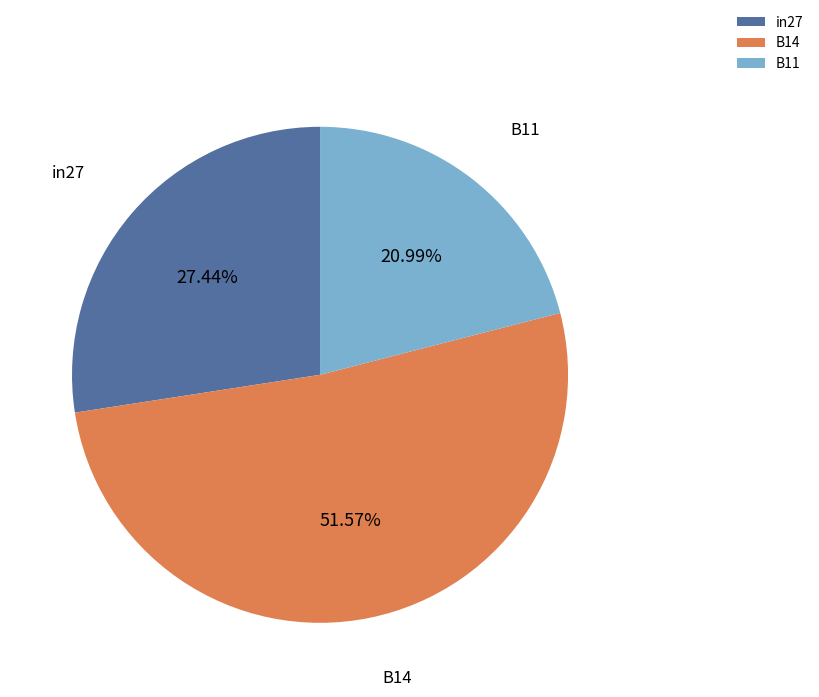

Rank the categories by value from highest to lowest.

B14, in27, B11